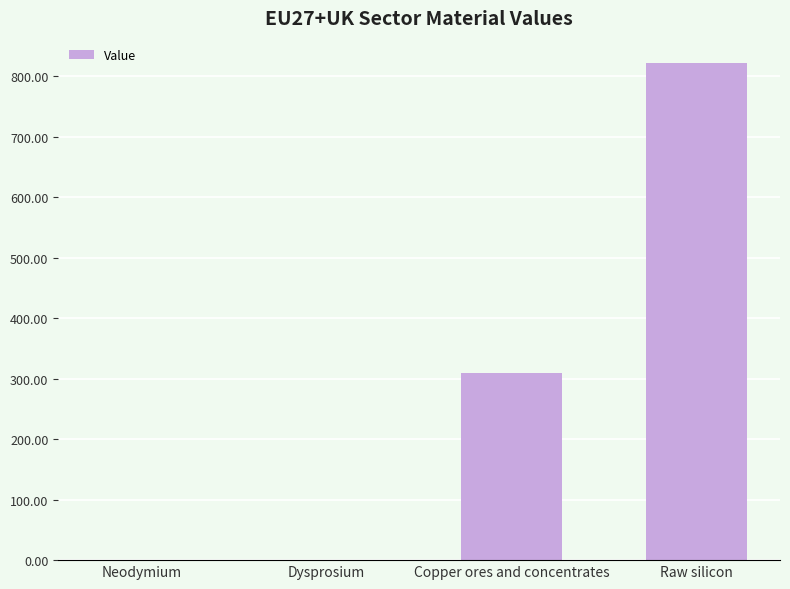

At which label is the value closest to 411?

Copper ores and concentrates